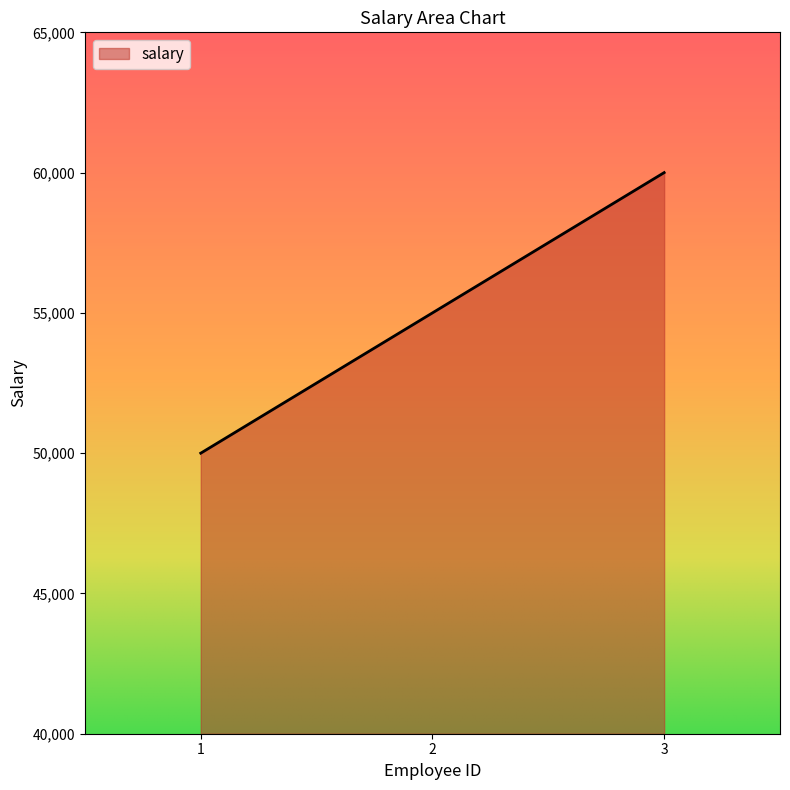

Does the chart display data point markers on the line(s)?

No